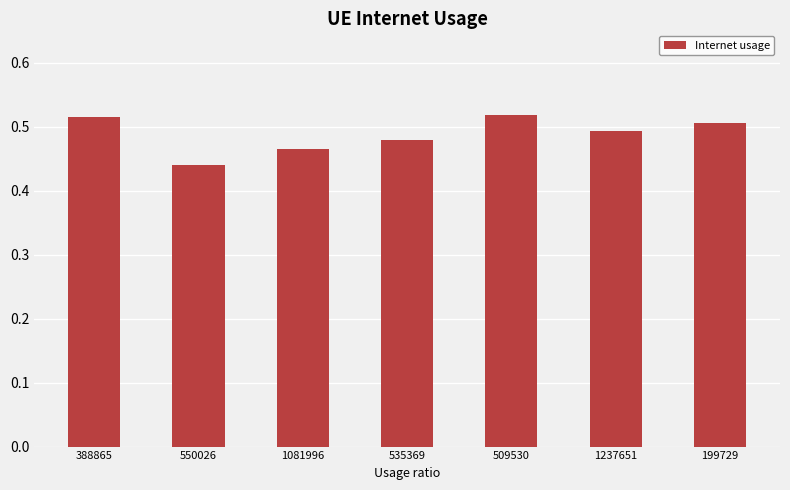

What is the label of the 6th bar from the right?

550026